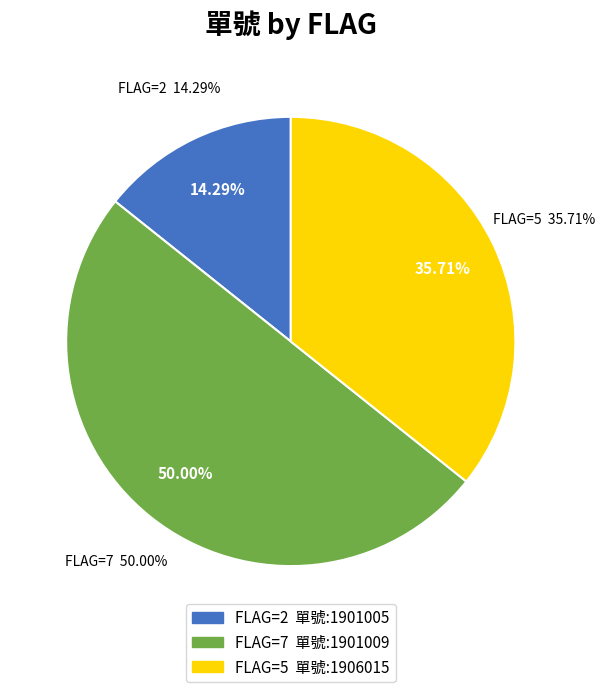

To the nearest percent, what is the difference between the FLAG=5 (單號: 1906015) and FLAG=2 (單號: 1901005) slice percentages?

21%